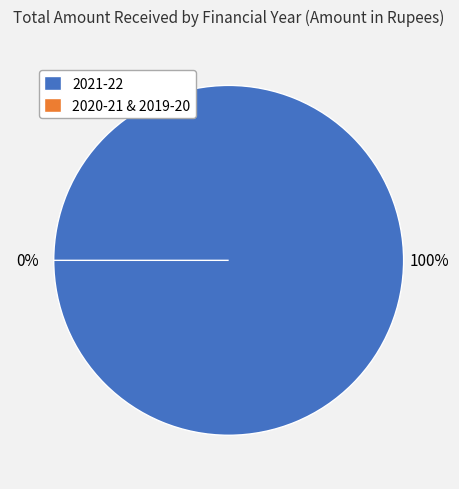

The 2019-20 slice represents 1% of the pie. True or false?

False